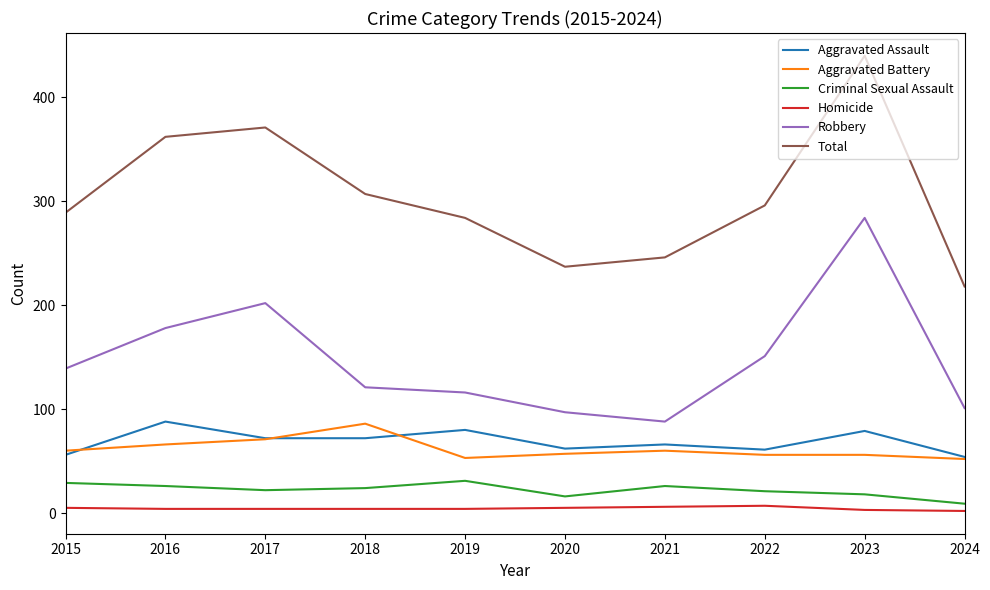

True or false: Total and Criminal Sexual Assault intersect in this chart.

False